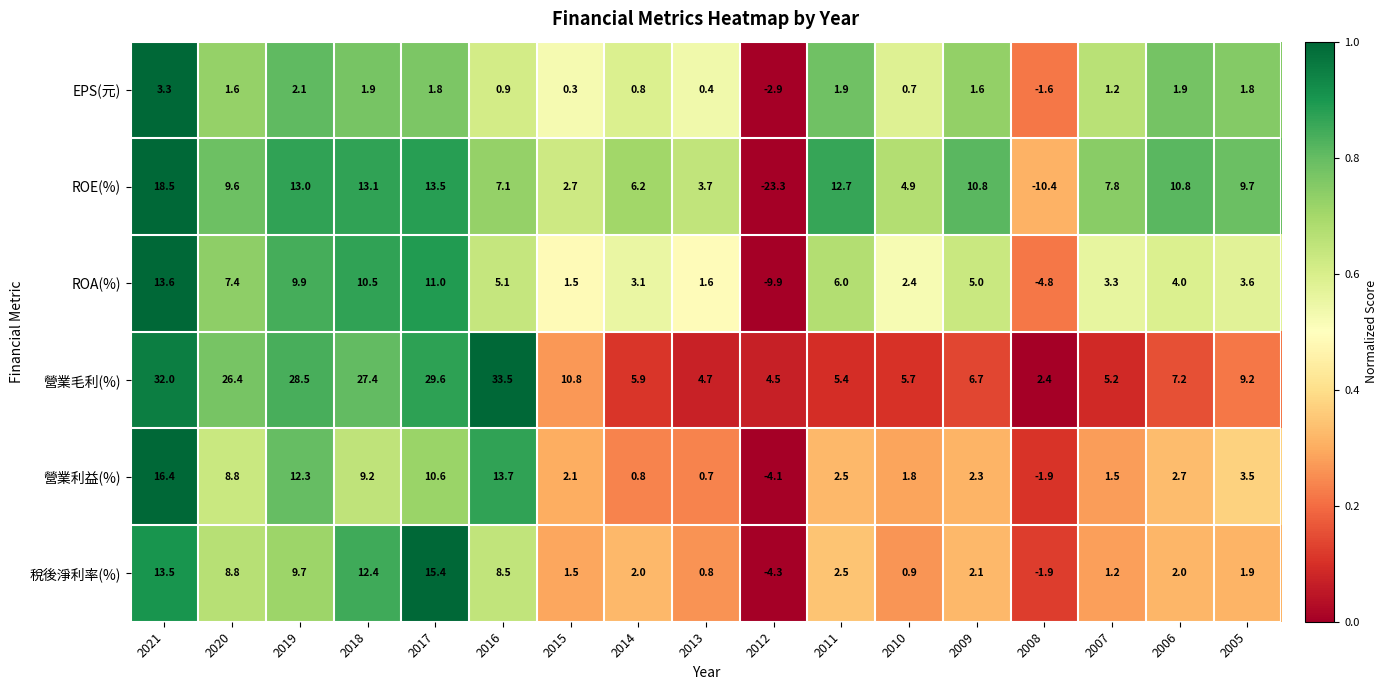

Is it true that 稅後淨利率(%) equals 18.2 at 2018?

False